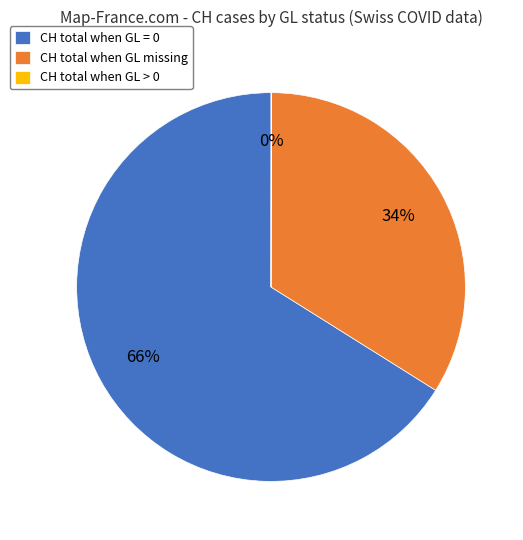

To the nearest percent, what percentage of the pie is CH total when GL = 0?

66%